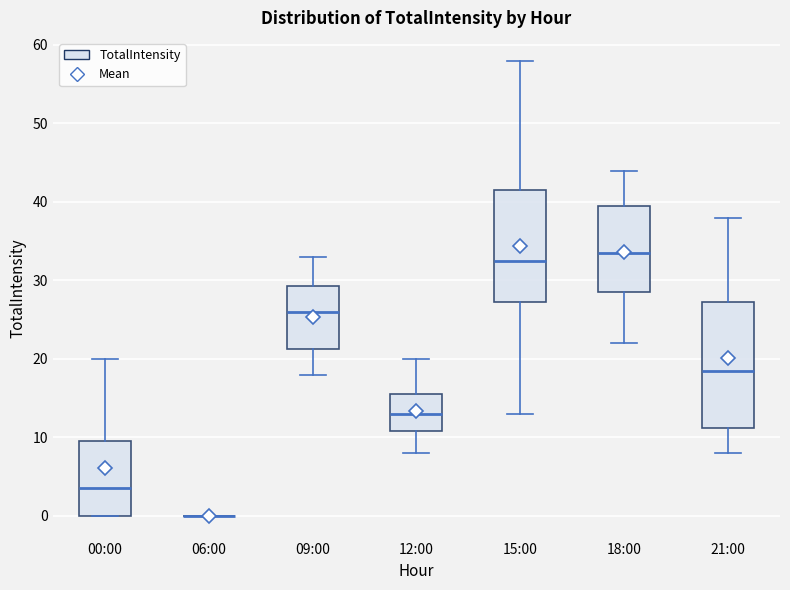

Comparing the boxes themselves (not the whiskers), which one is the tallest?

21:00